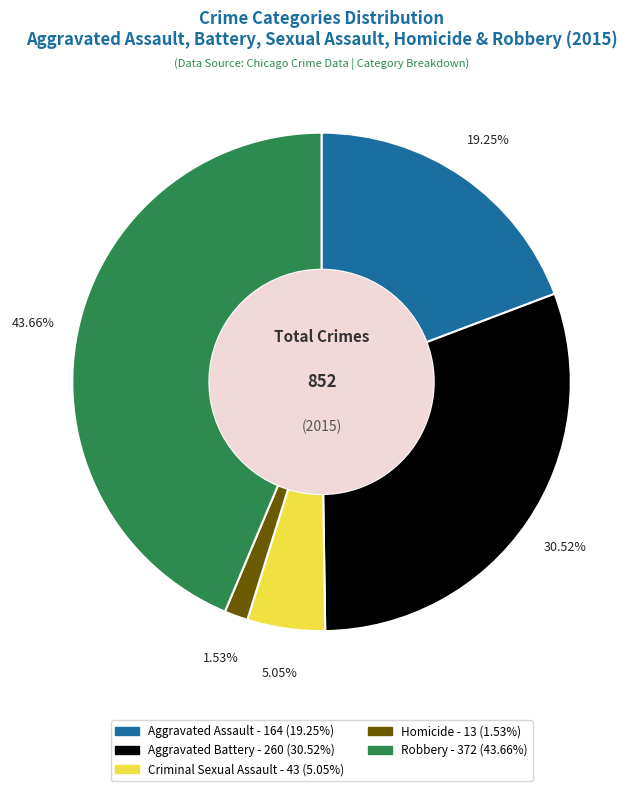

Rank the categories by value from lowest to highest.

Homicide, Criminal Sexual Assault, Aggravated Assault, Aggravated Battery, Robbery